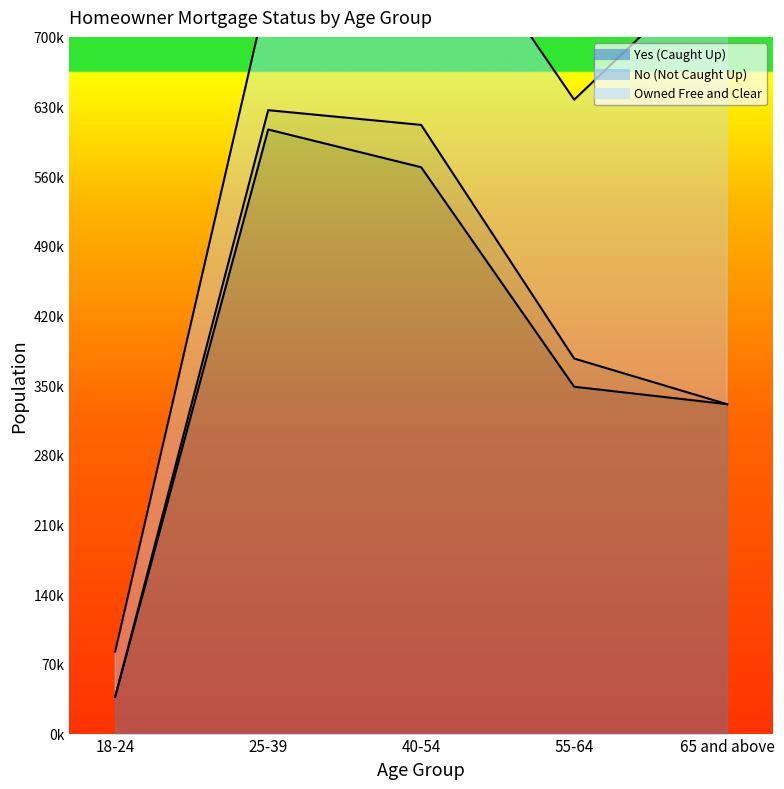

Which series has the largest total across all categories?

Yes (Caught Up)